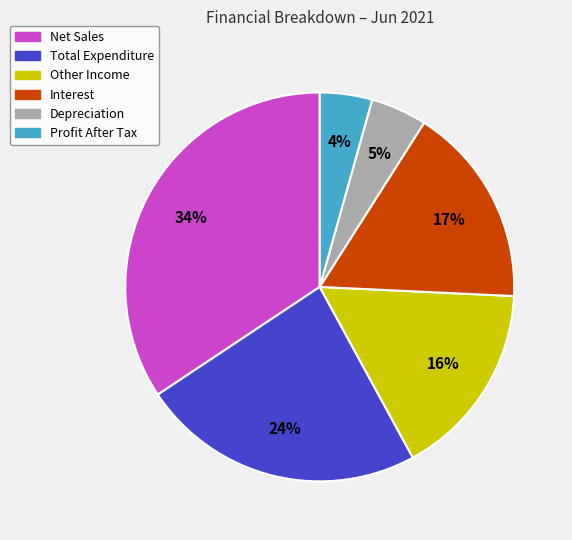

Which category has the biggest portion of the pie?

Net Sales